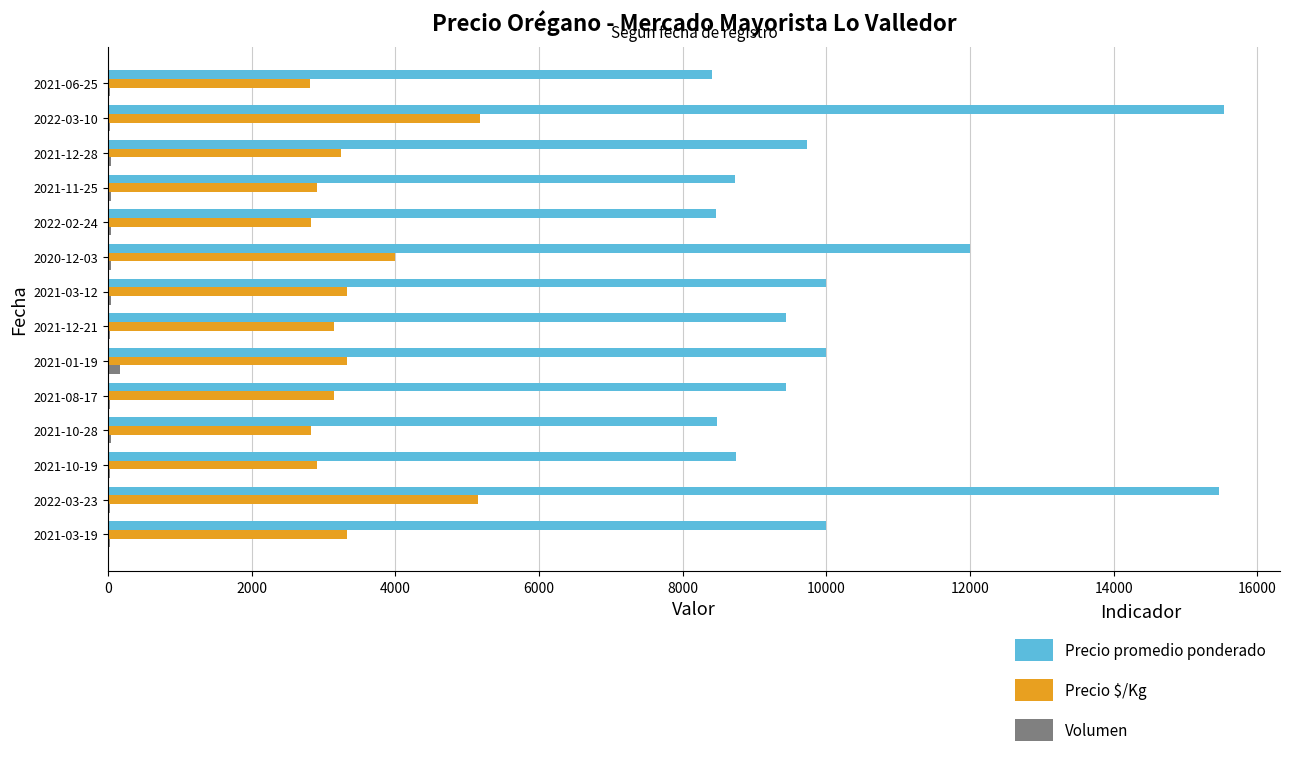

Count the number of data series in this chart.

3